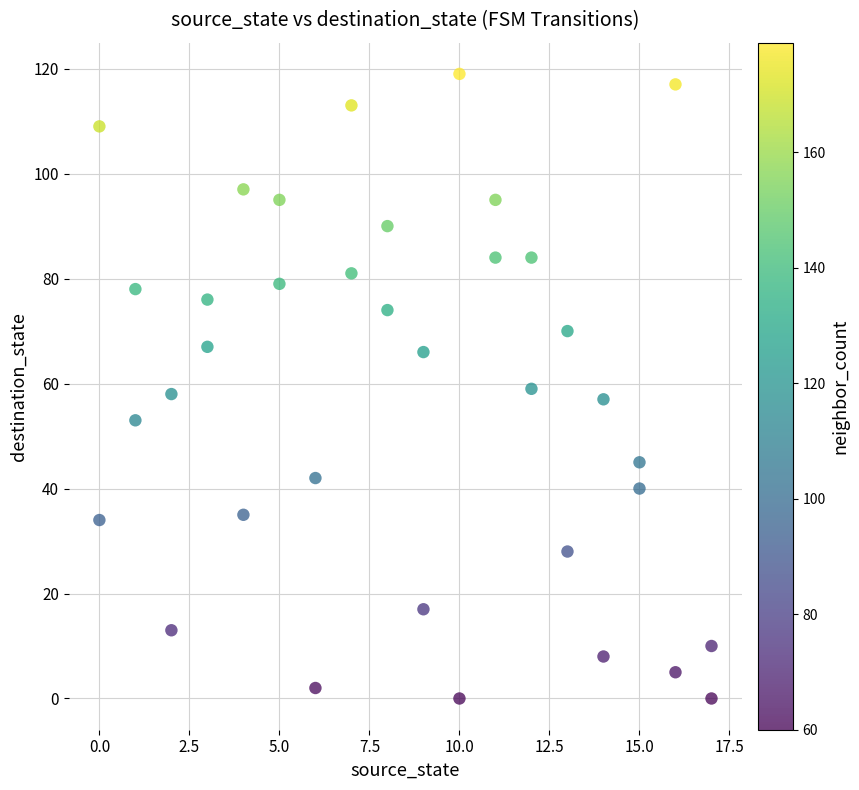

What is the range of X values (max minus min)?

17